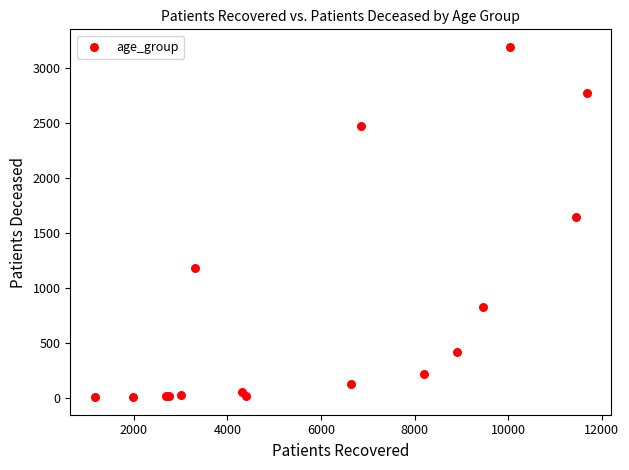

What Y value in the scatter plot is closest to 1599?

1646